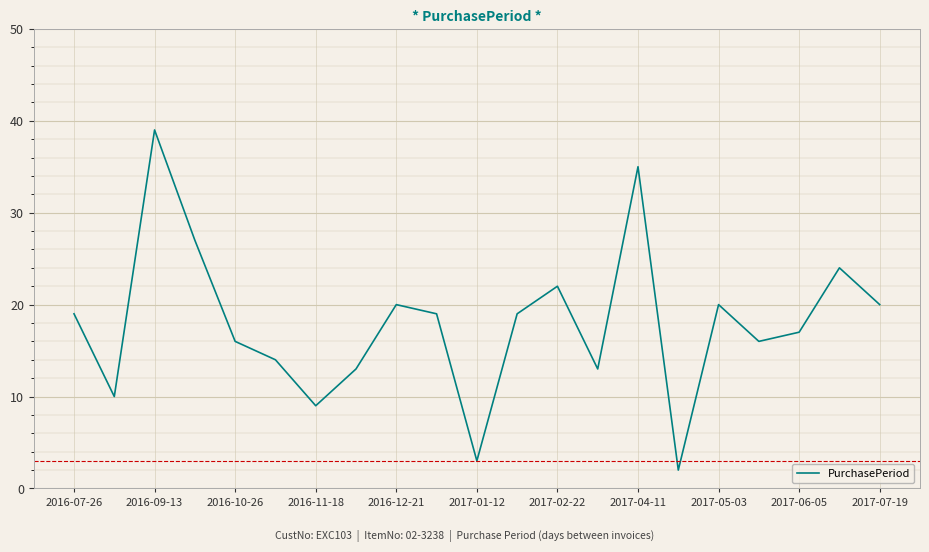

What is the greatest value displayed?

39